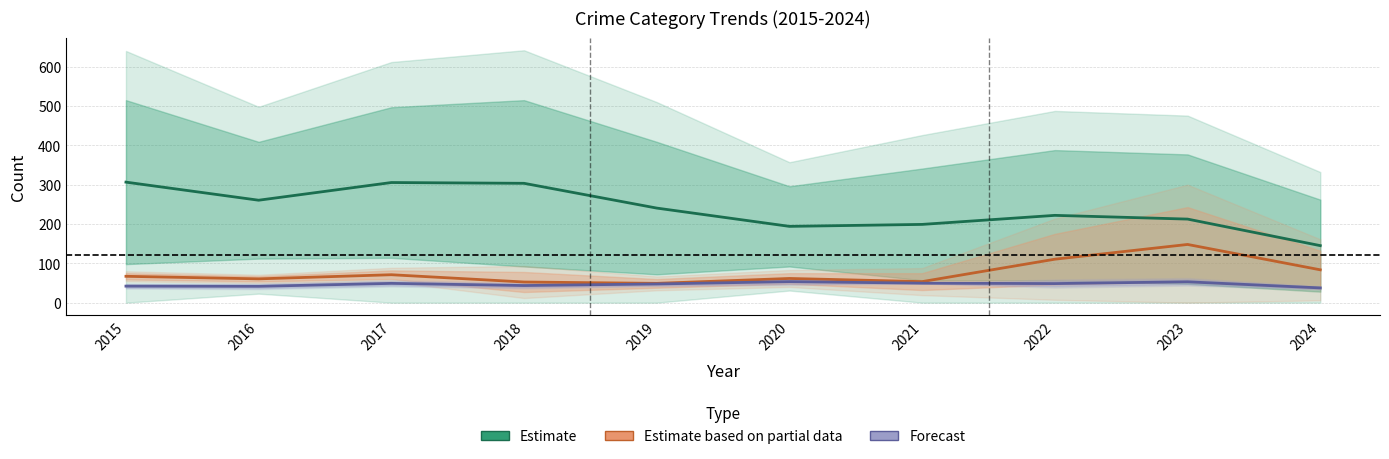

True or false: Forecast has more than 0 points higher than both neighbors.

True